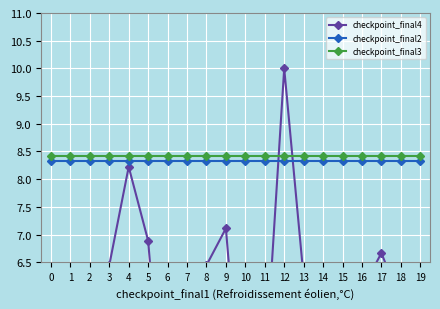

How many data points in checkpoint_final4 are above 6?

8